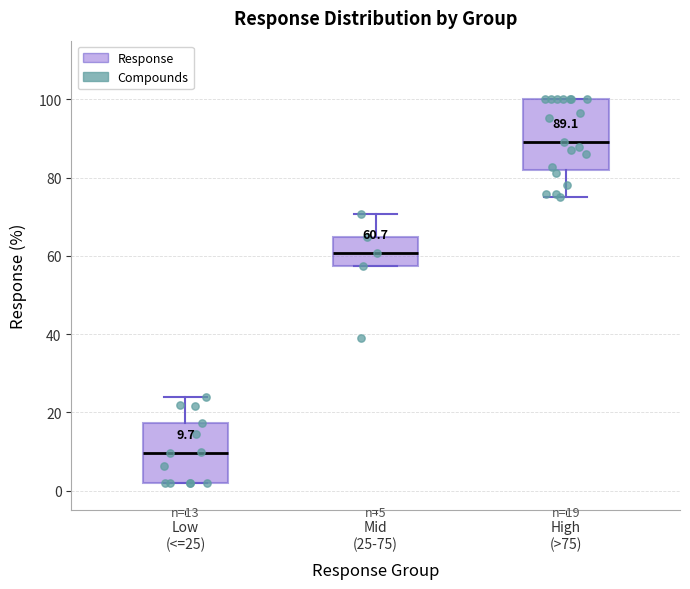

Which box's median line is the highest?

High (>75)